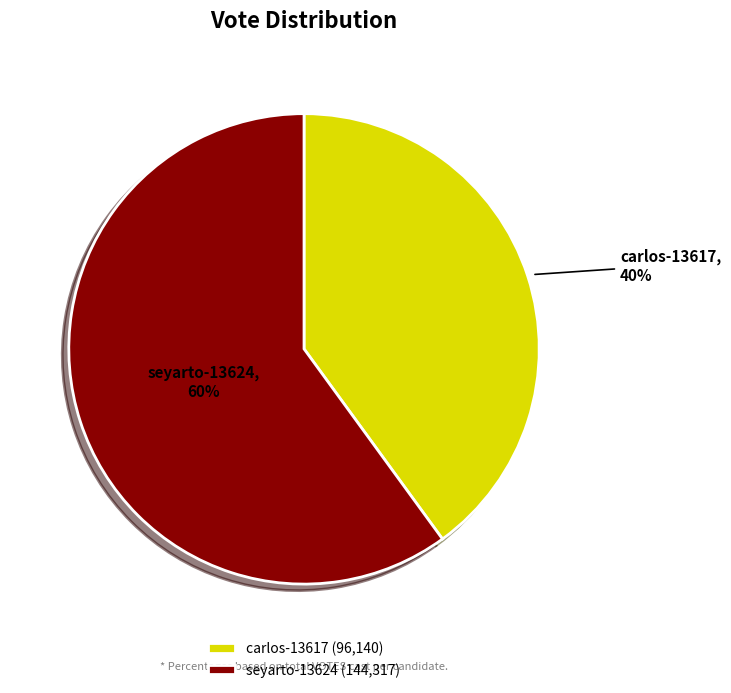

Is carlos-13617 the majority of the pie?

No